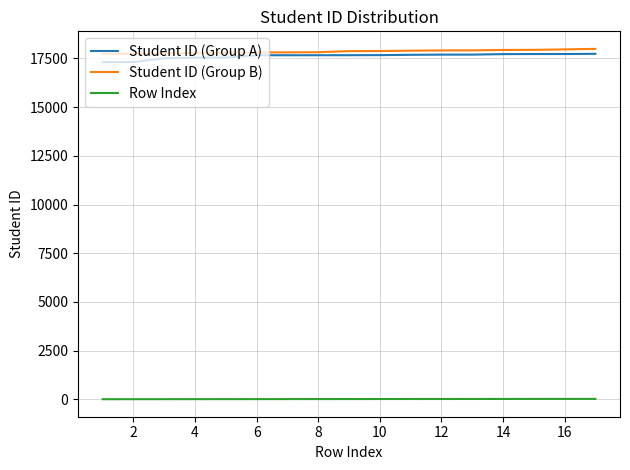

True or false: Student ID (Group B) and Row Index cross at least once.

False